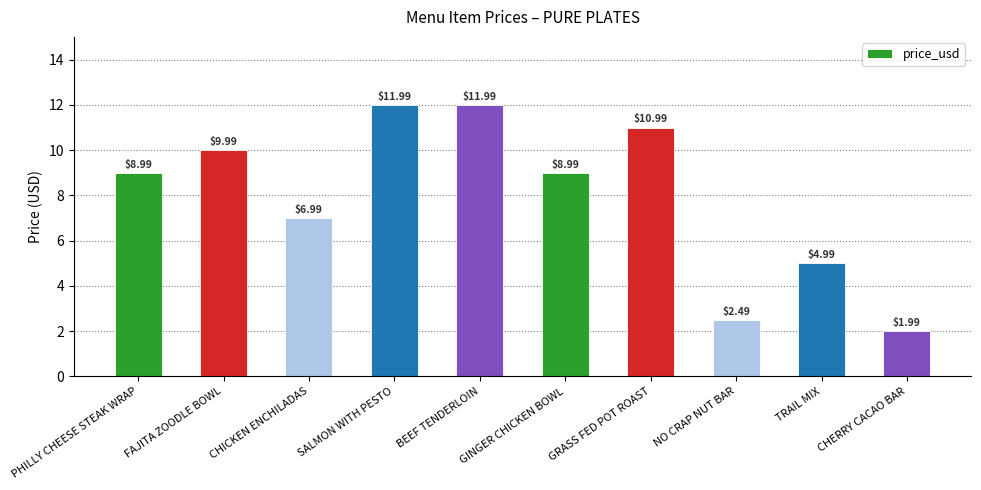

At which category does the chart reach its minimum across all series?

CHERRY CACAO BAR